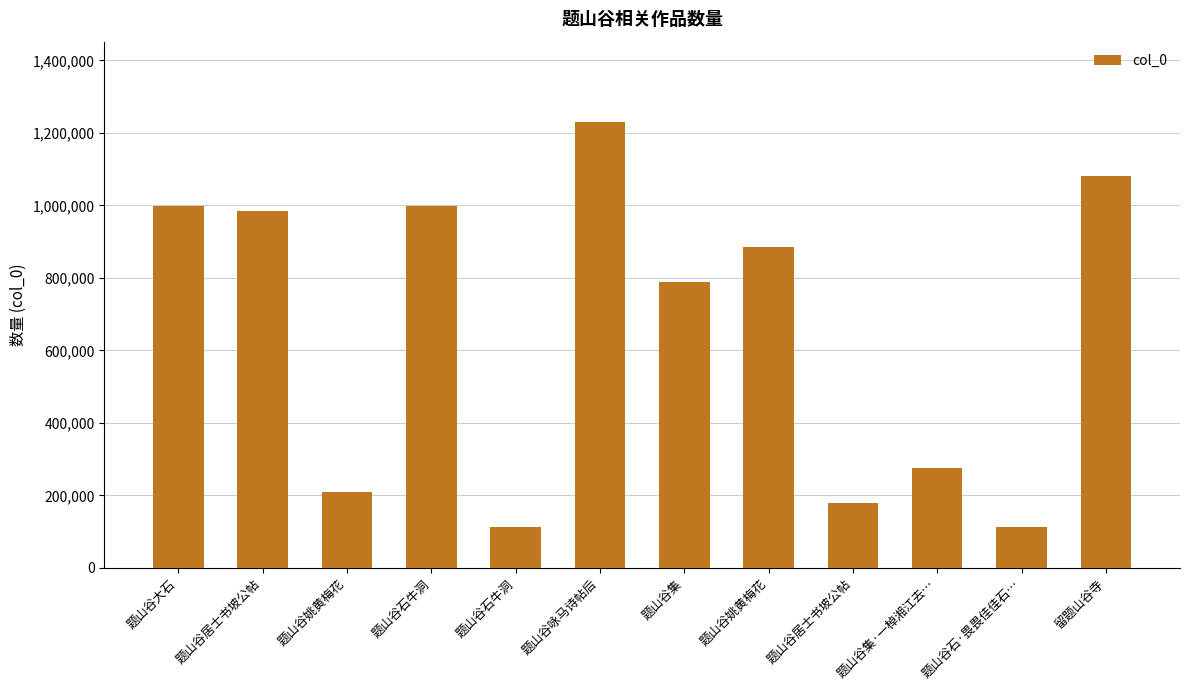

At which label does the data first exceed 884375?

题山谷大石